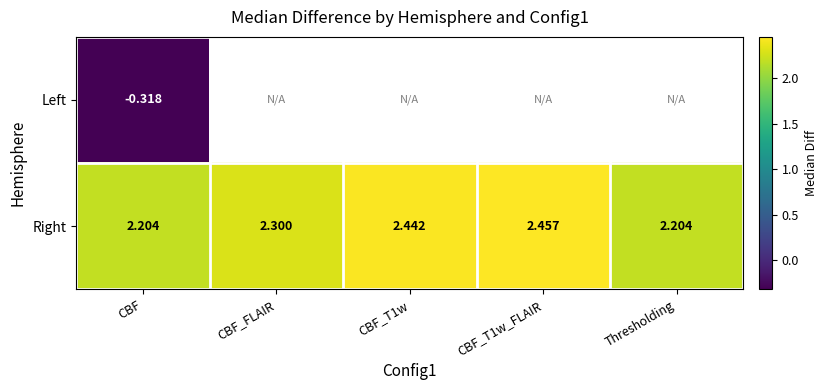

What is the maximum value shown in the chart?

2.5